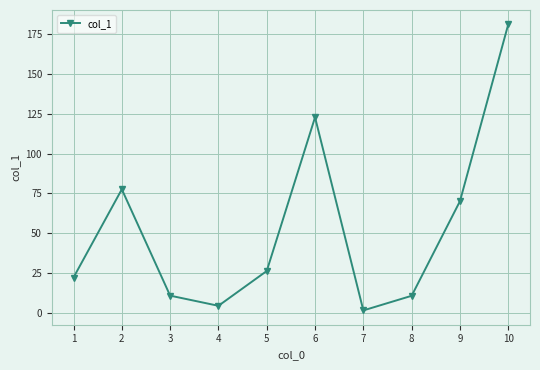

What is the sum of the values at 1 and 9?

92.2